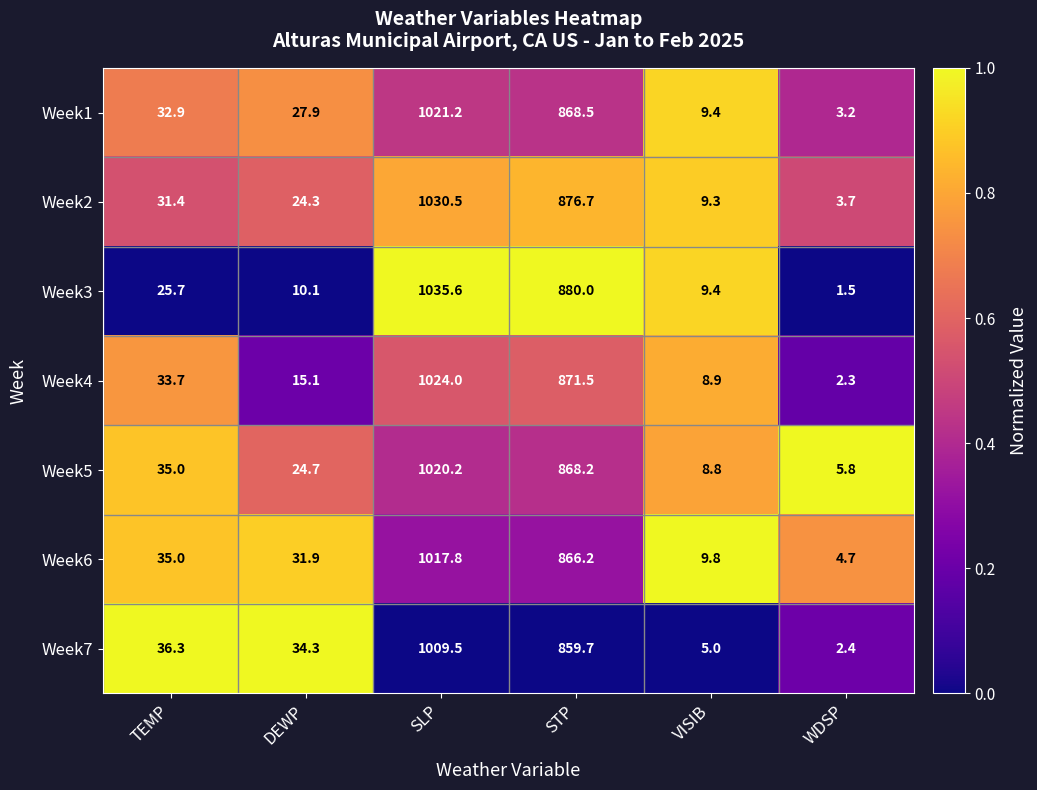

At which category is the sum across all series the highest?

SLP